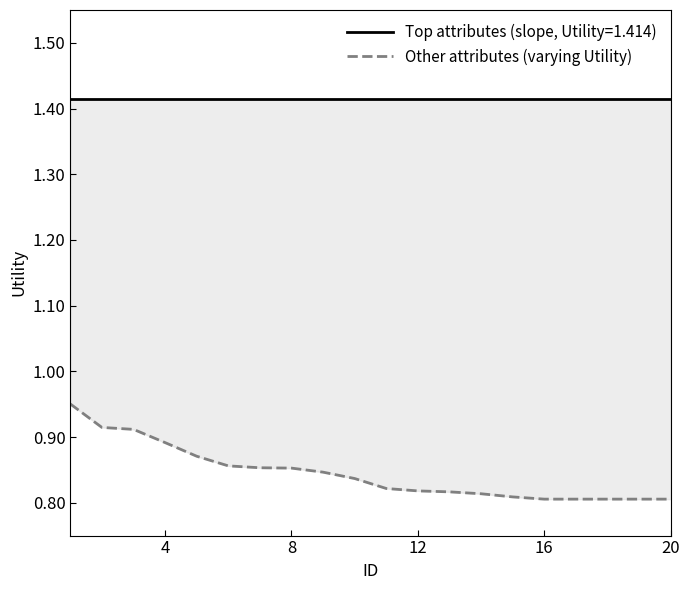

Count the values in the range 0 to 1.

20